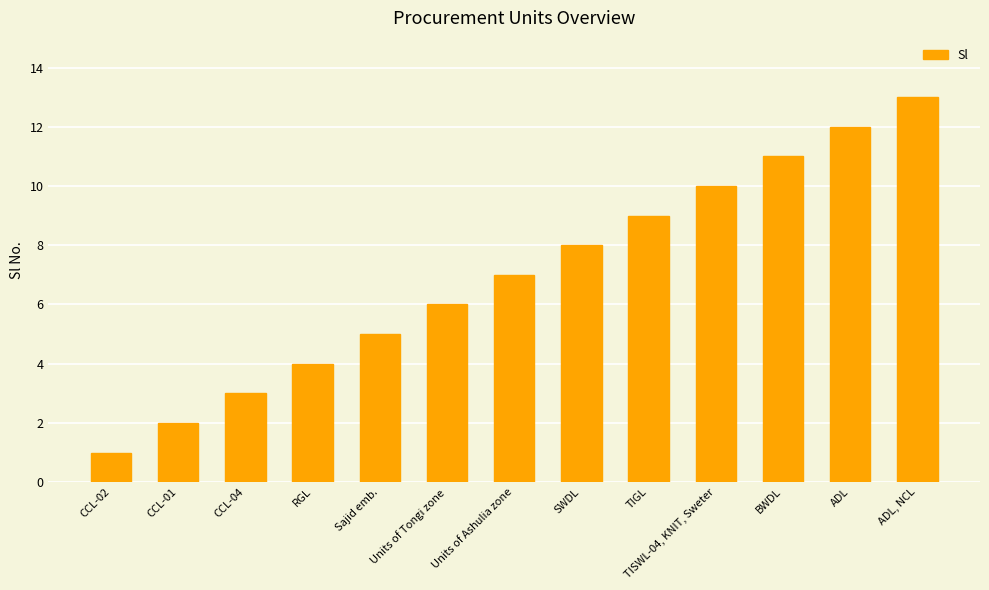

What is the difference between the maximum and minimum values?

12